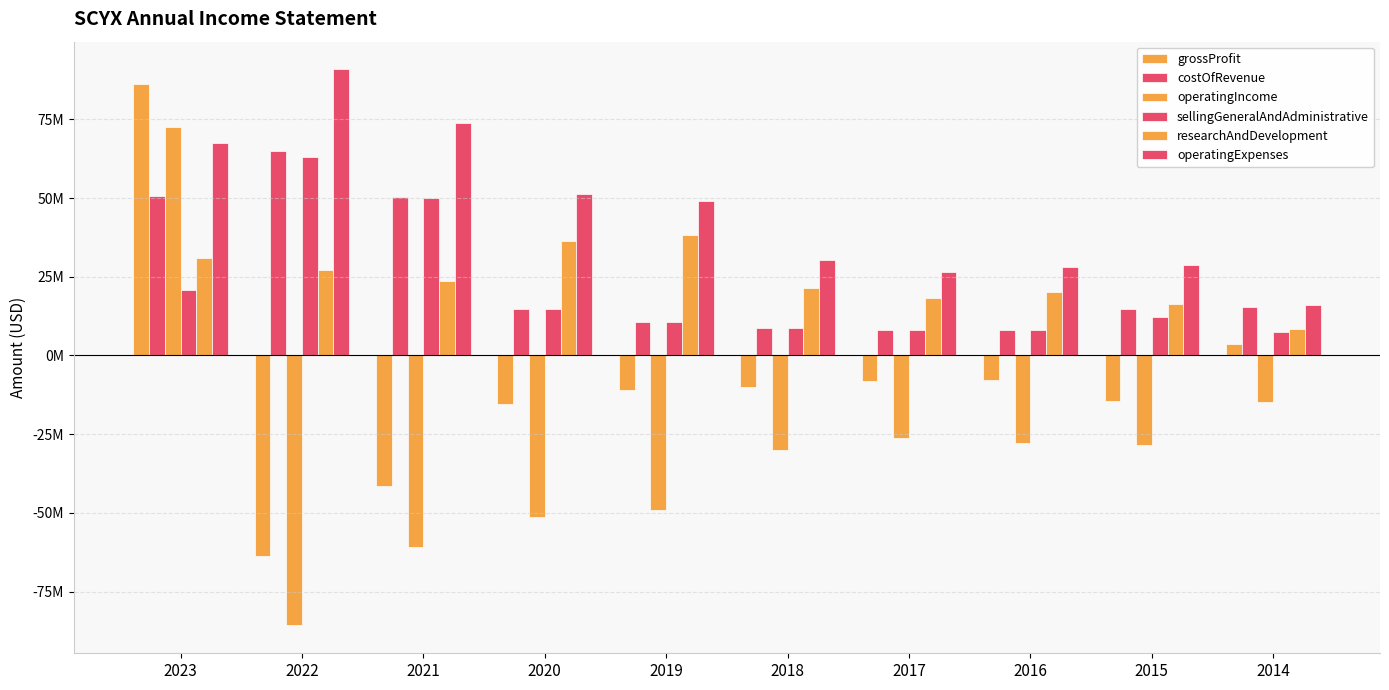

Does the chart contain stacked bars?

No